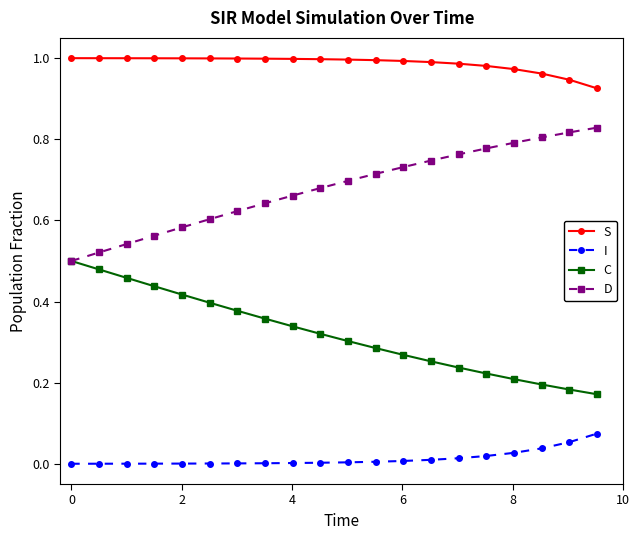

List the series in order of their overall mean, lowest first.

I, C, D, S